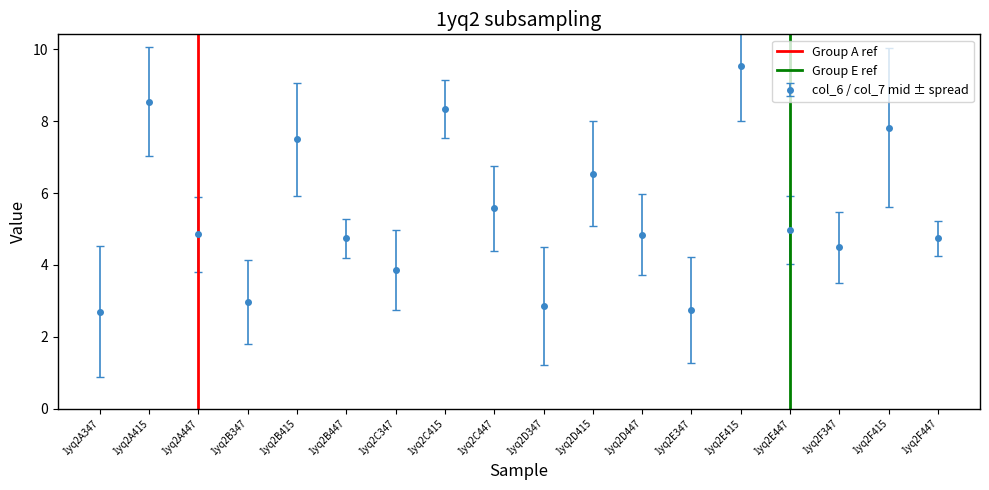

How many values in Group A ref are above zero?

1